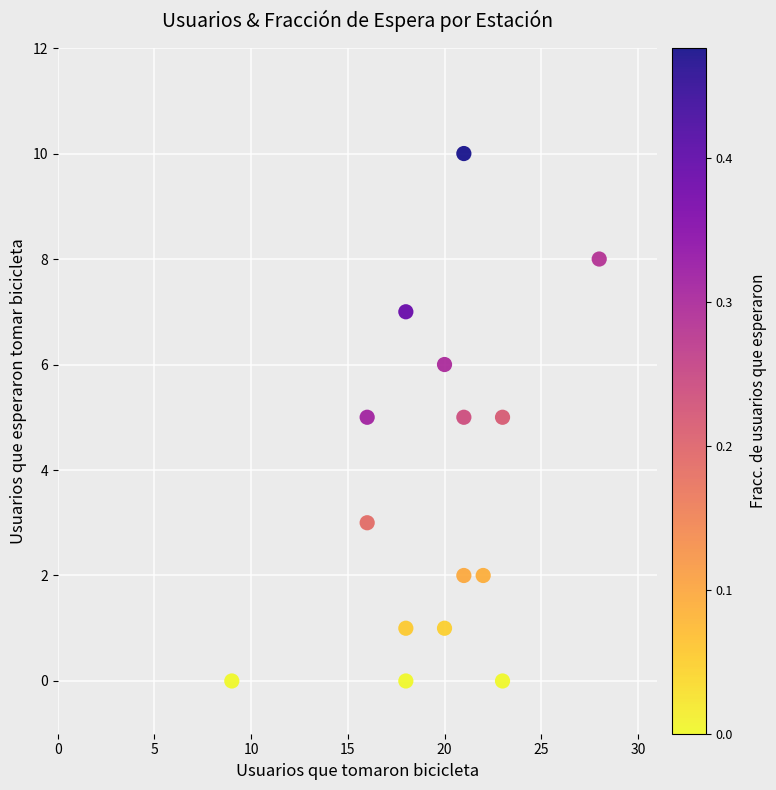

What is the range of Y values (max minus min)?

10